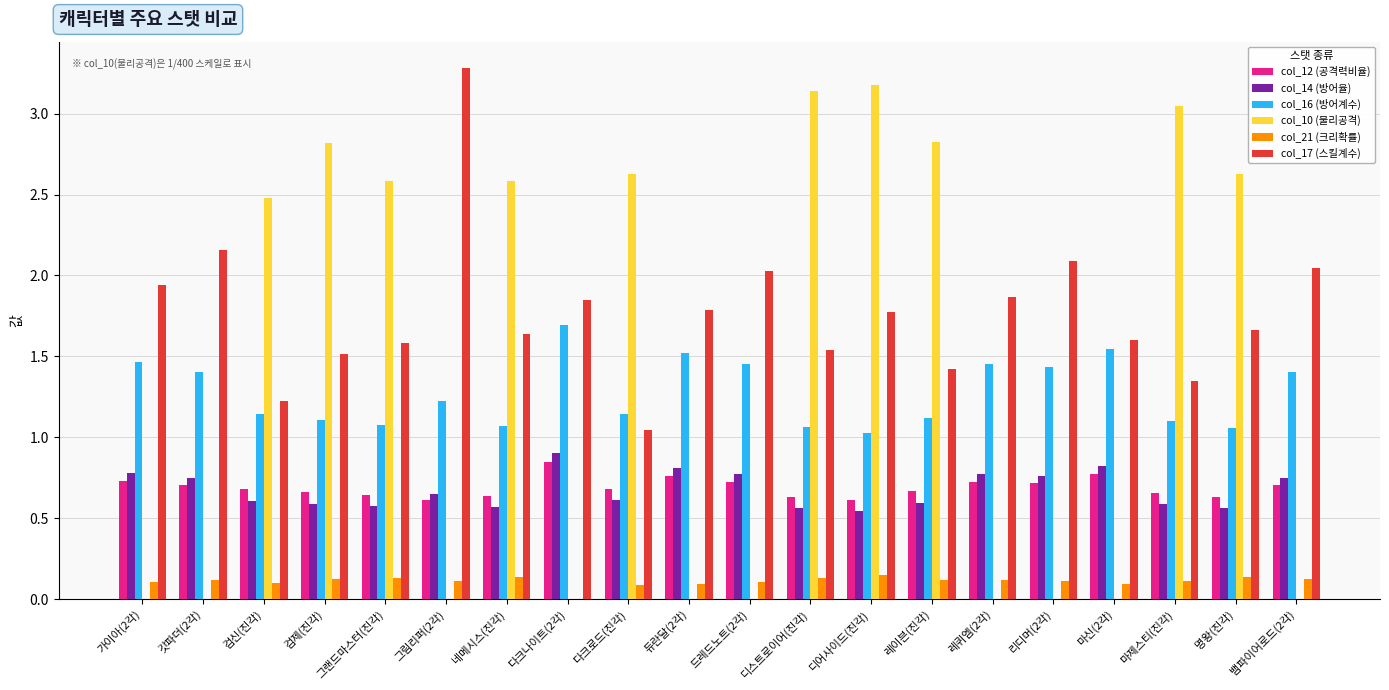

Is the value of col_14 (방어율) at 그랜드마스터(진각) greater than the value of col_12 (공격력비율) at 가이아(2각)?

No